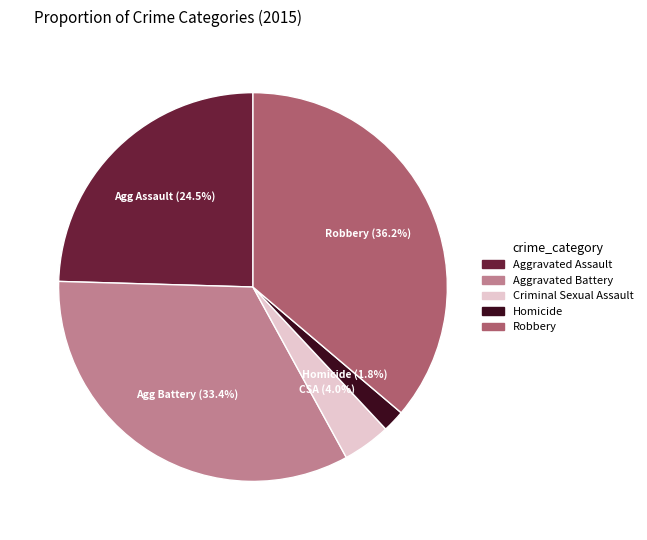

To the nearest percent, what is the average slice percentage?

20%